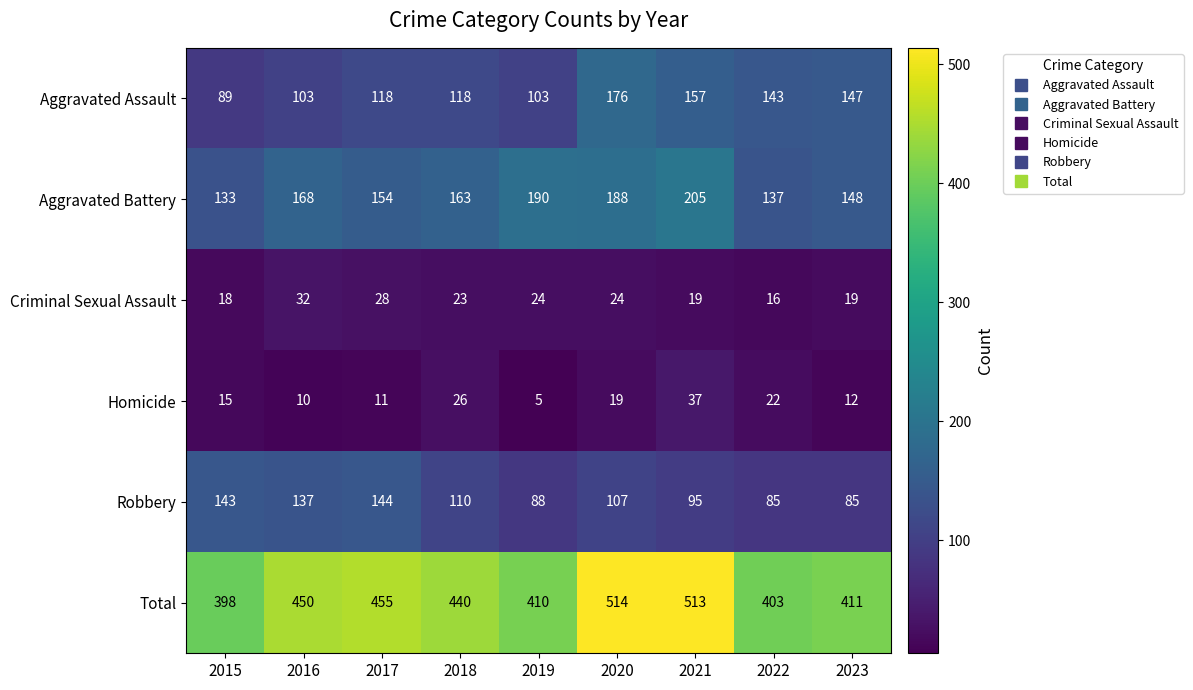

Is it true that Criminal Sexual Assault equals 37 at 2020?

False